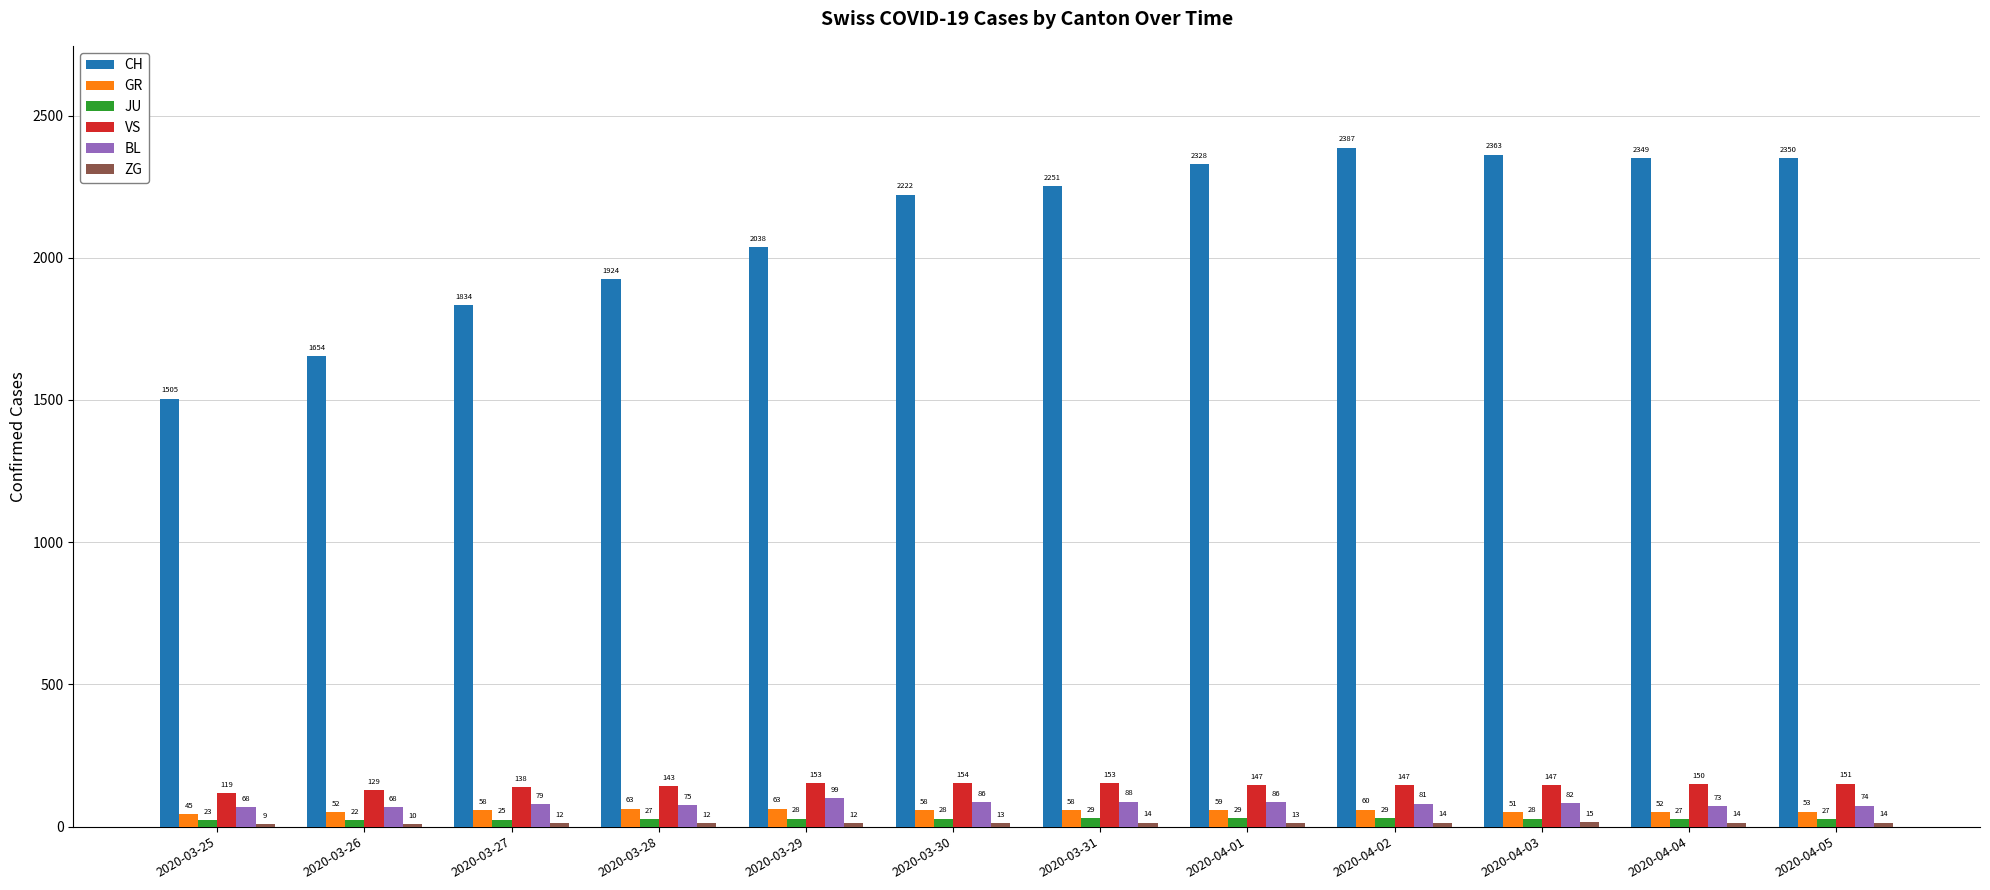

True or false: JU has a value of 27 at 2020-04-04.

True